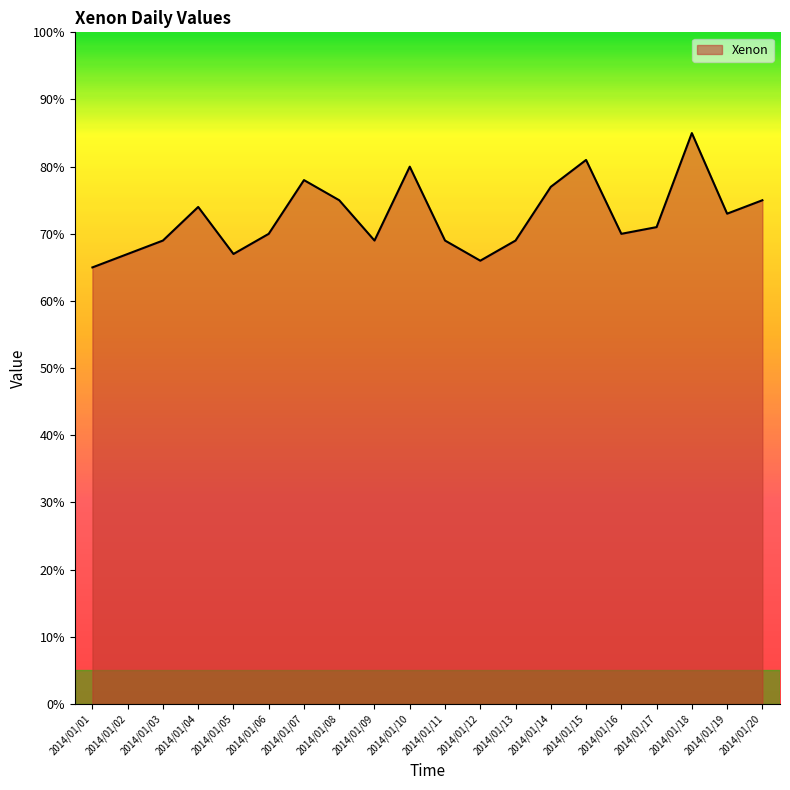

Reading right to left, extract all data points from this chart.

75	73	85	71	70	81	77	69	66	69	80	69	75	78	70	67	74	69	67	65